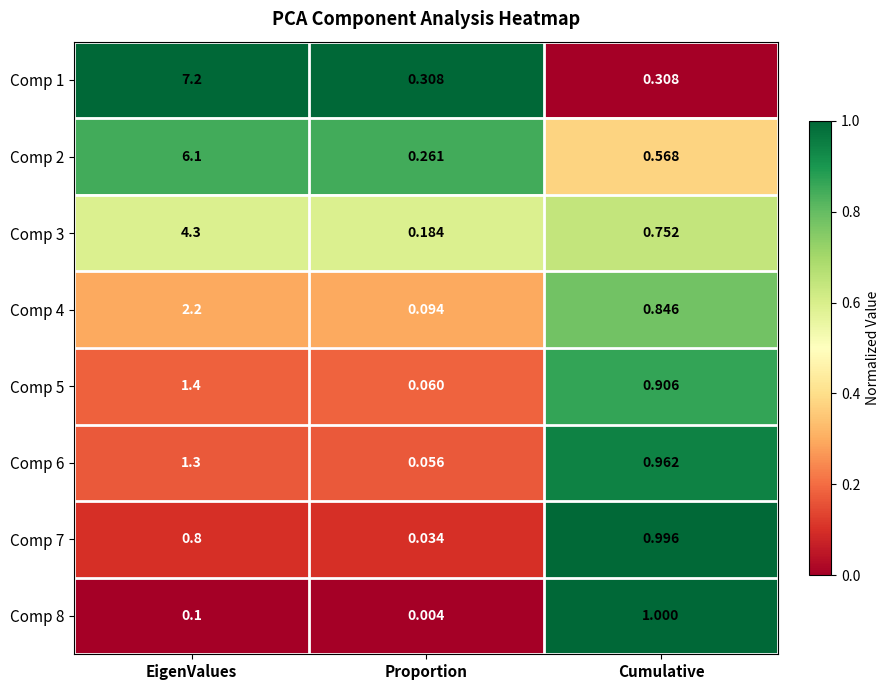

Where is Comp 2 nearest to the value 3?

Cumulative